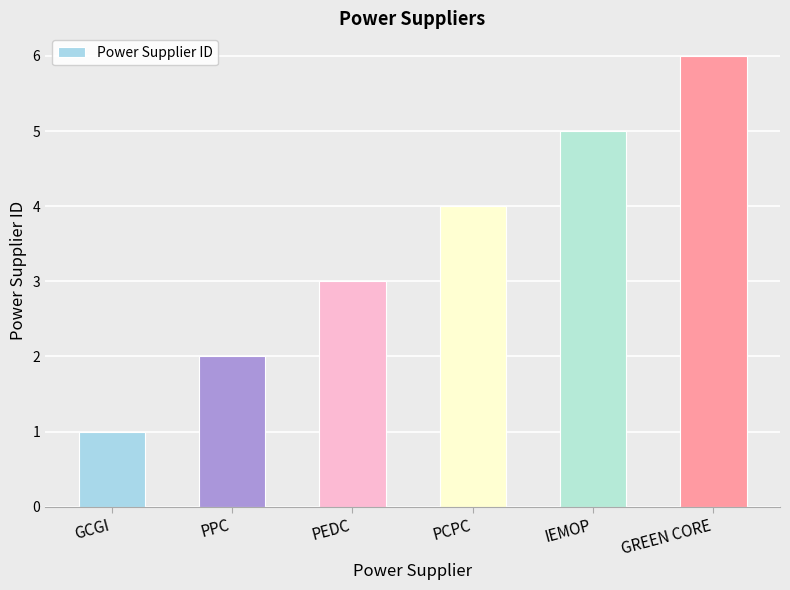

How many categories are shown in the chart?

6